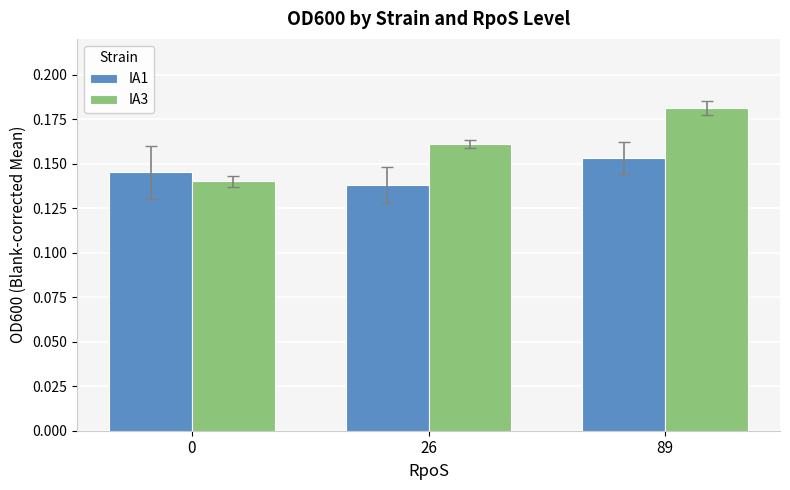

Rank the categories by IA3 value from highest to lowest.

89, 26, 0